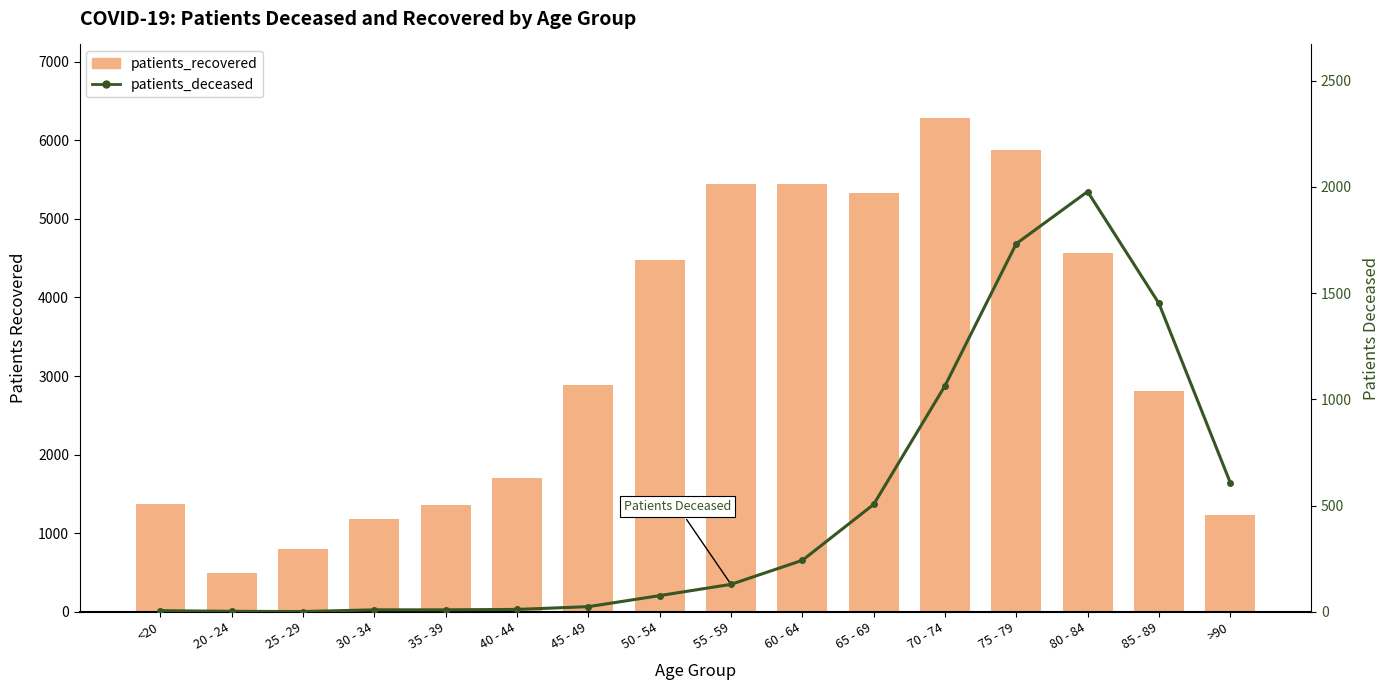

At how many categories does at least one series exceed 5497?

2